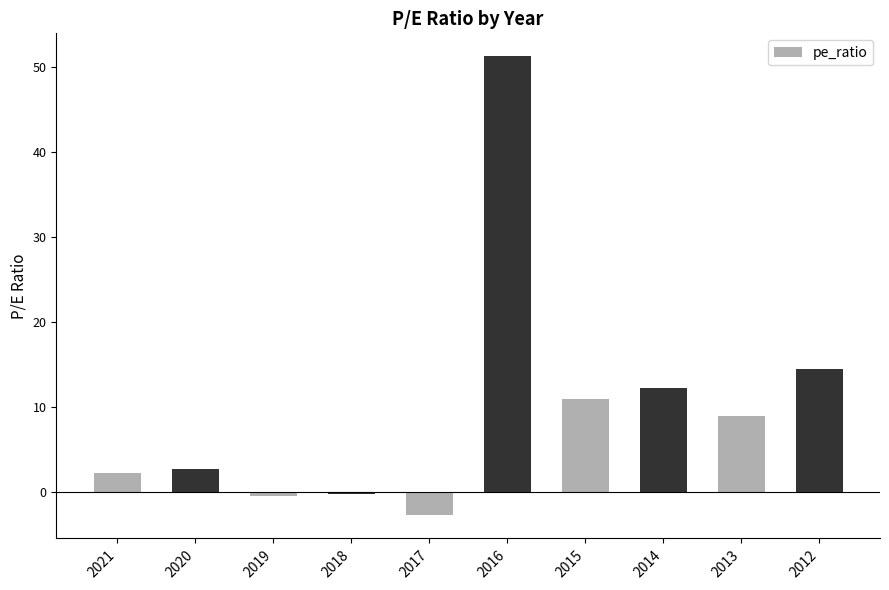

The value at 2017 is -2.8. True or false?

True